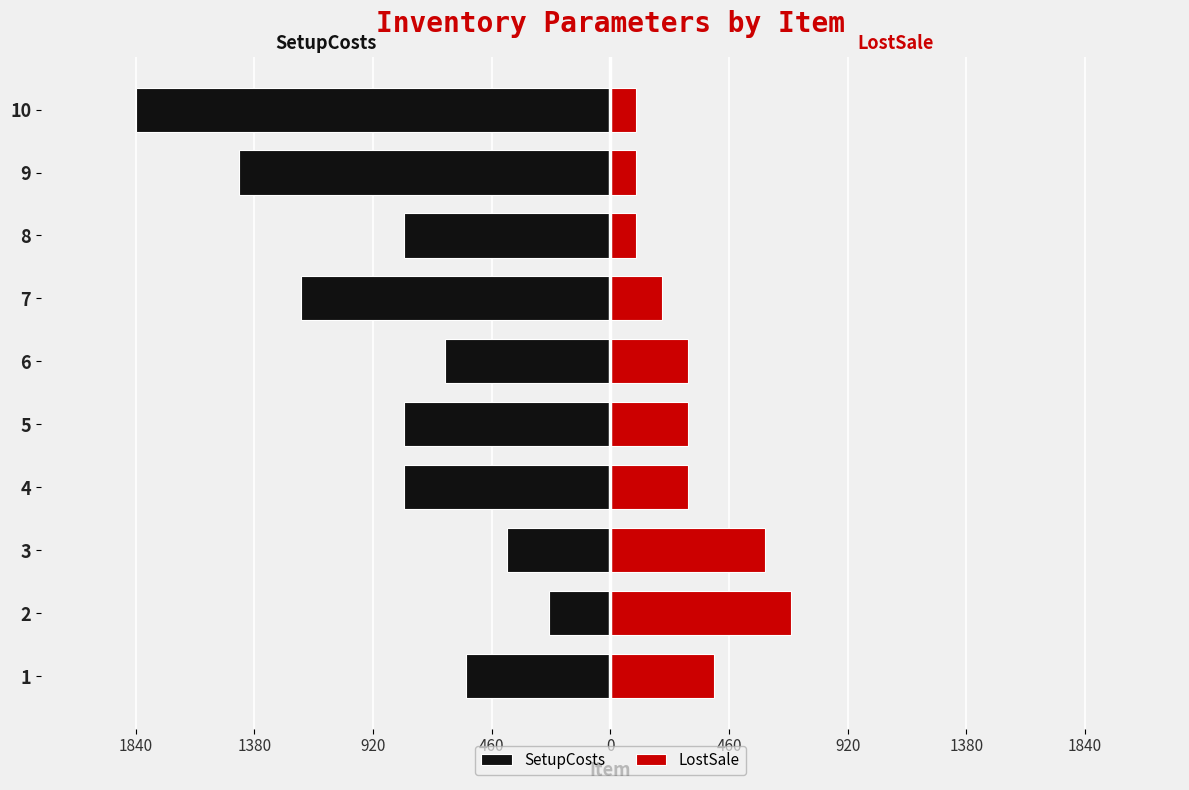

How many bars are there in each group?

2